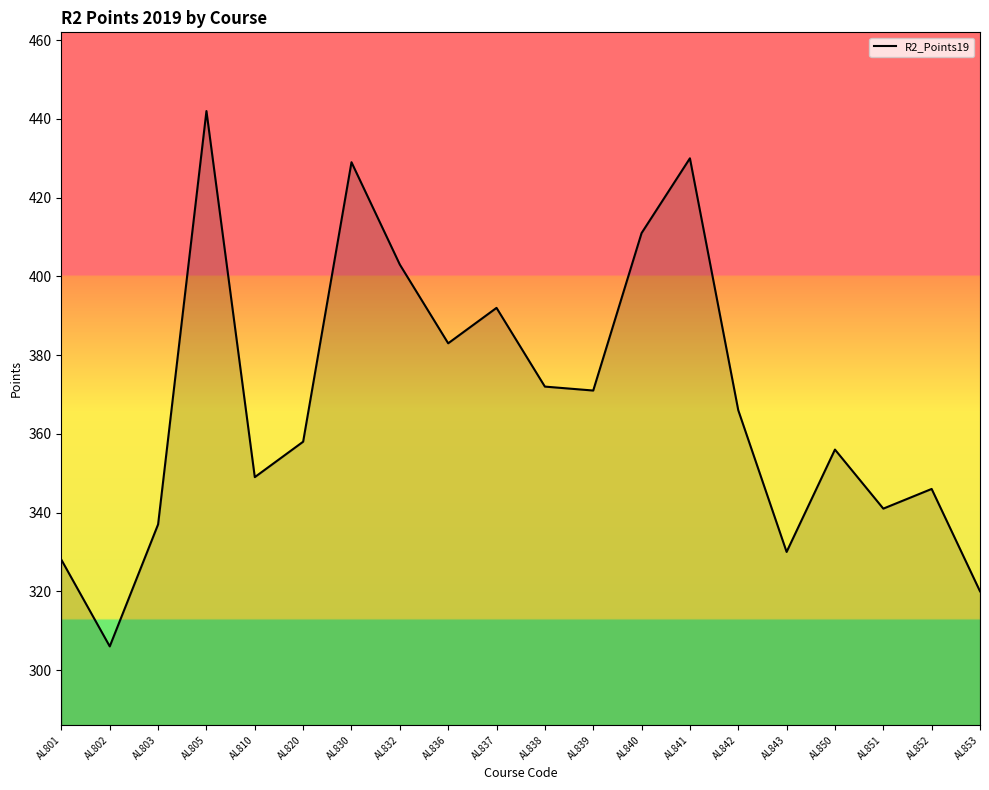

The value at AL836 is 383. True or false?

True